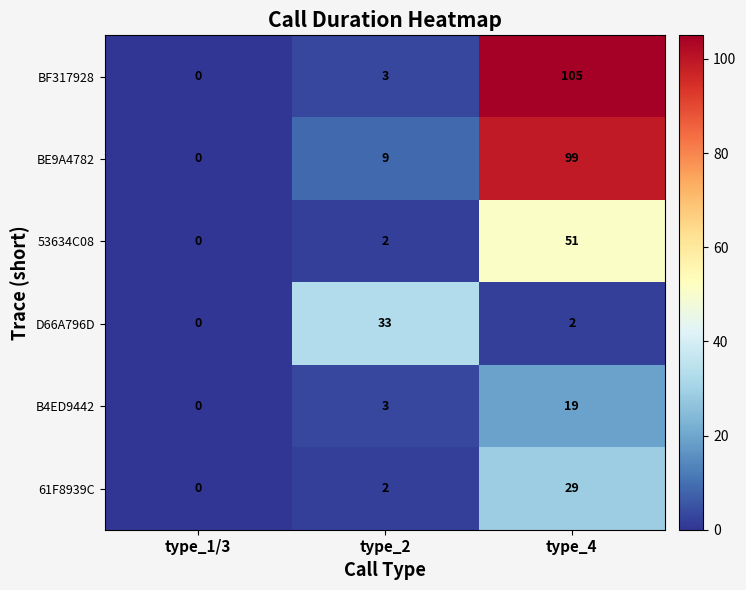

How many data points does each series have?

3